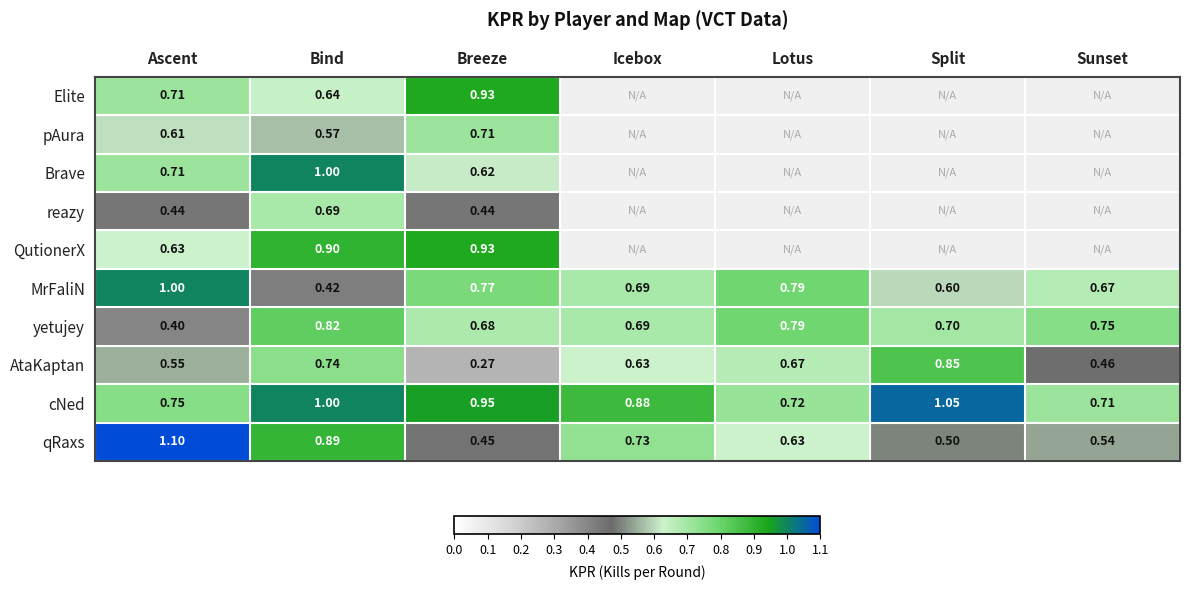

What is the difference between the highest and lowest values at Bind?

0.6